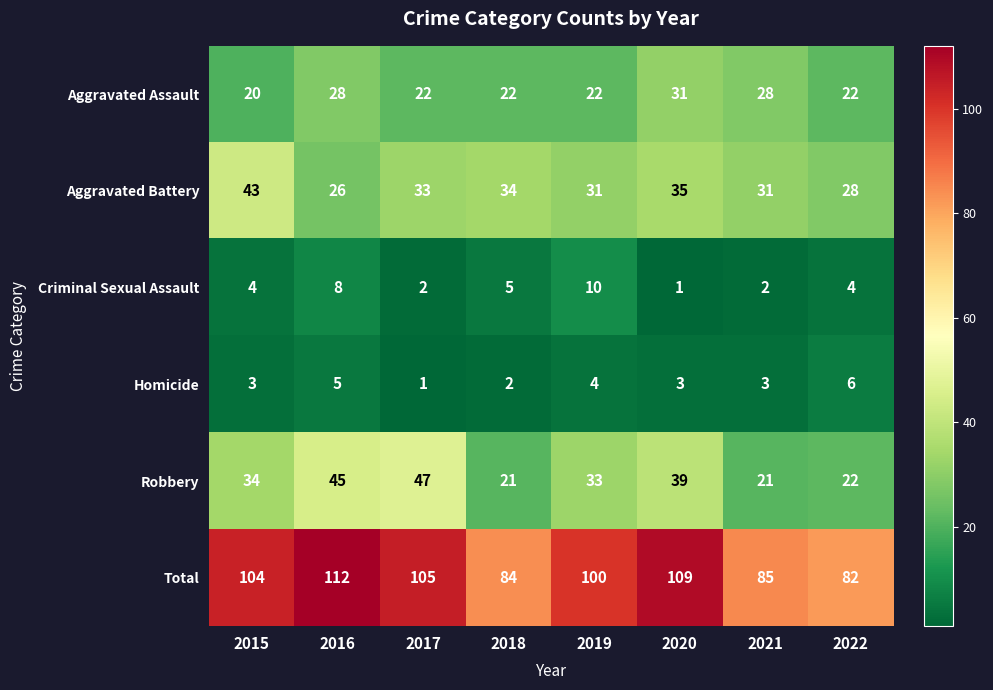

What is the spread (max minus min) of values at 2015?

101